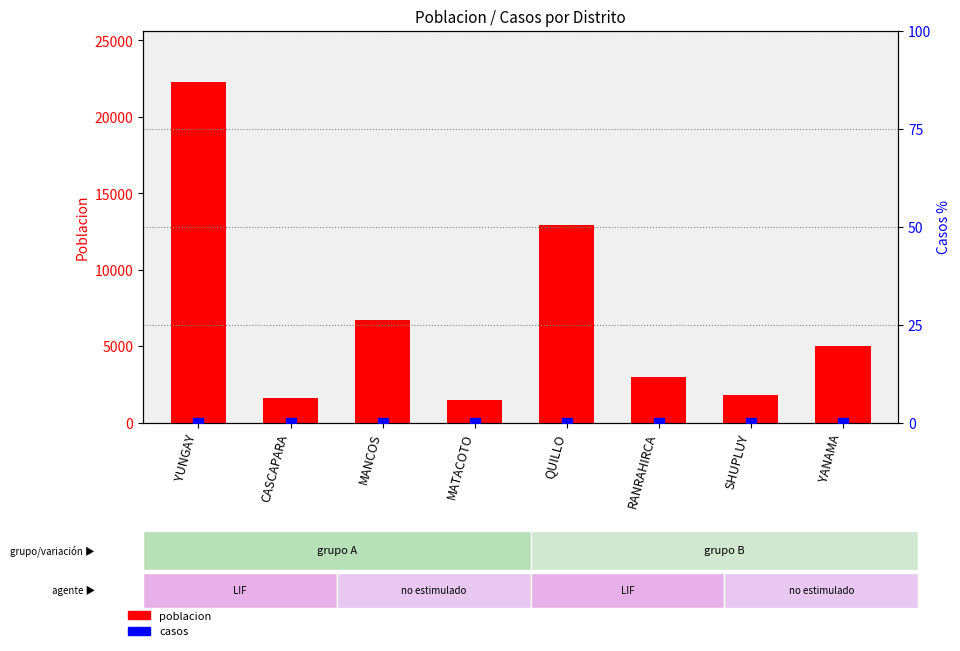

What are all the series names shown in the legend?

poblacion, casos